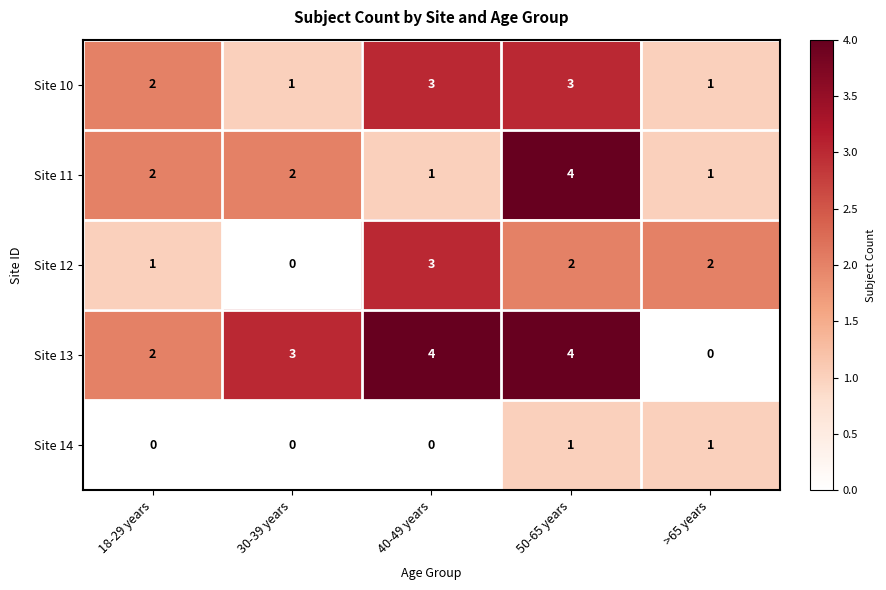

Reading right to left, transcribe all the data shown in this chart.

Site 10: 1	3	3	1	2
Site 11: 1	4	1	2	2
Site 12: 2	2	3	0	1
Site 13: 0	4	4	3	2
Site 14: 1	1	0	0	0